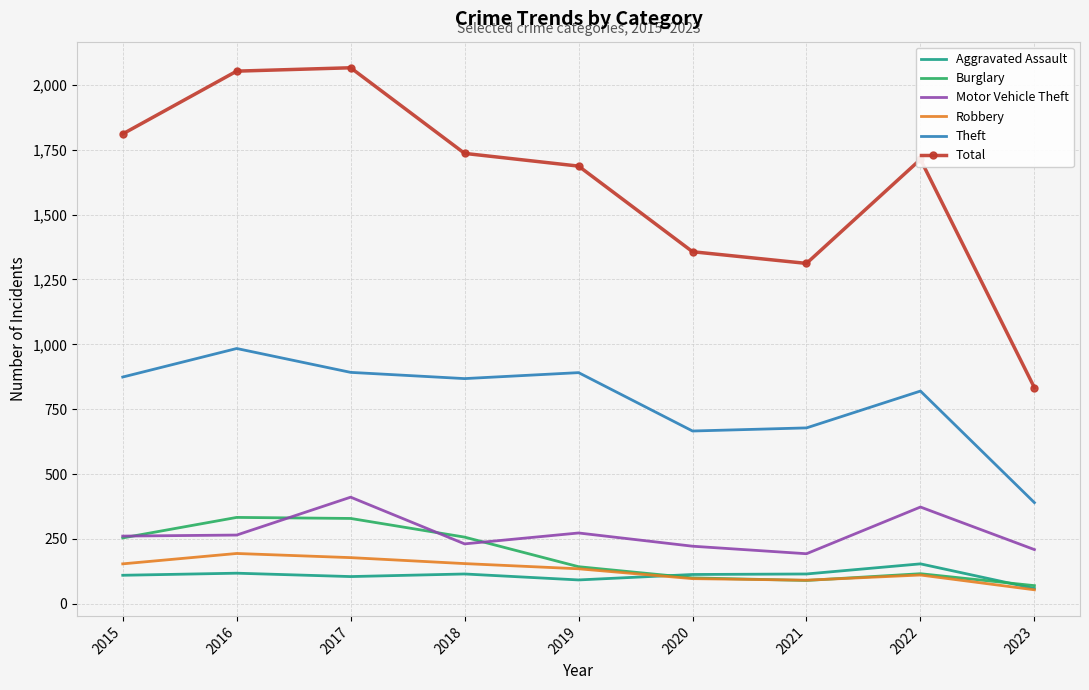

What are all the series names shown in the legend?

Aggravated Assault, Burglary, Motor Vehicle Theft, Robbery, Theft, Total